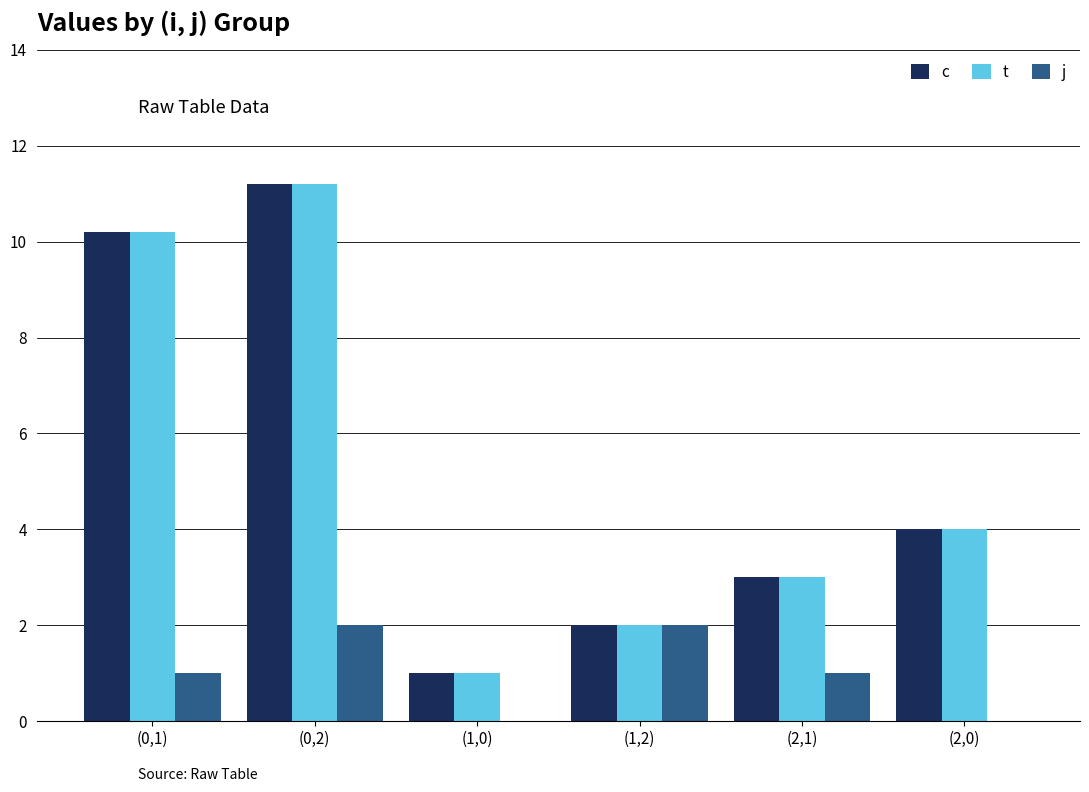

The j series shows 3.2 at (1,2). True or false?

False